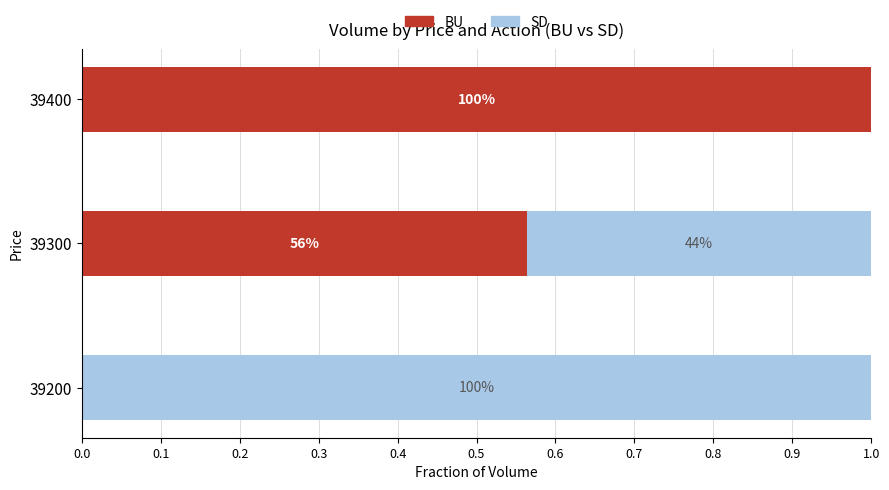

What are all the series names shown in the legend?

BU, SD